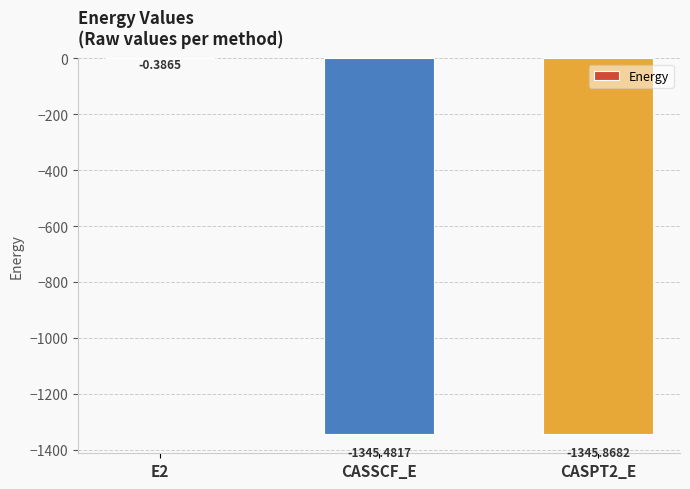

At which label is the value closest to -673?

CASSCF_E